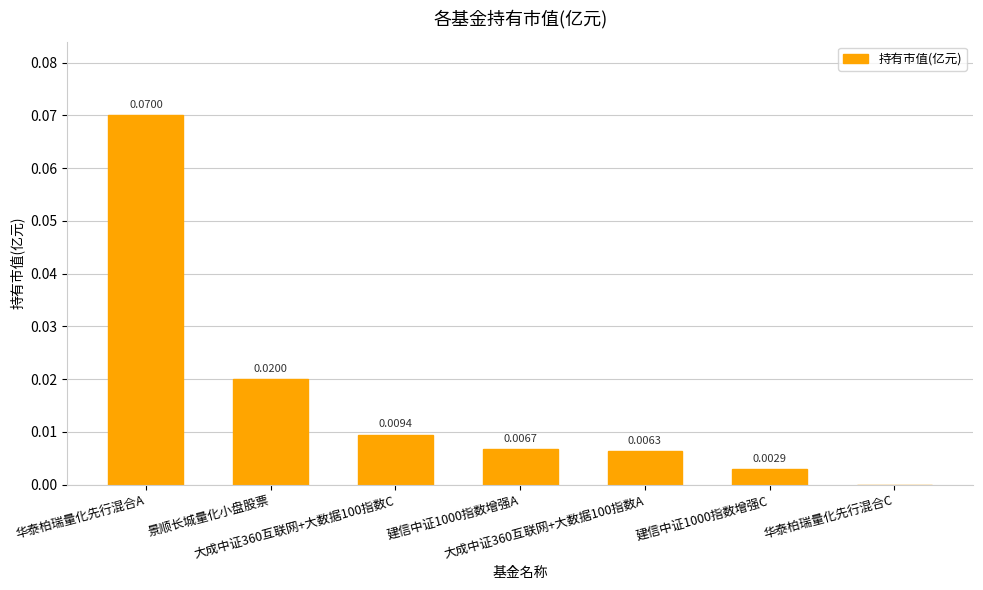

The chart shows a value of 0.0 at 大成中证360互联网+大数据100指数A. True or false?

False